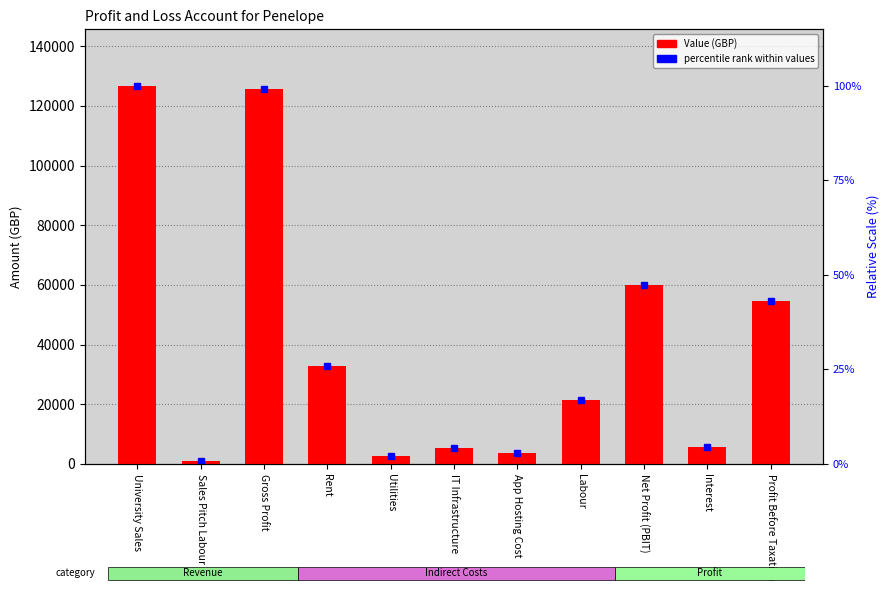

Reading left to right, transcribe all the data shown in this chart.

126707.0	1000.0	125707.0	32900.0	2600.0	5200.0	3518.6	21450.0	60038.3	5461.4	54576.9